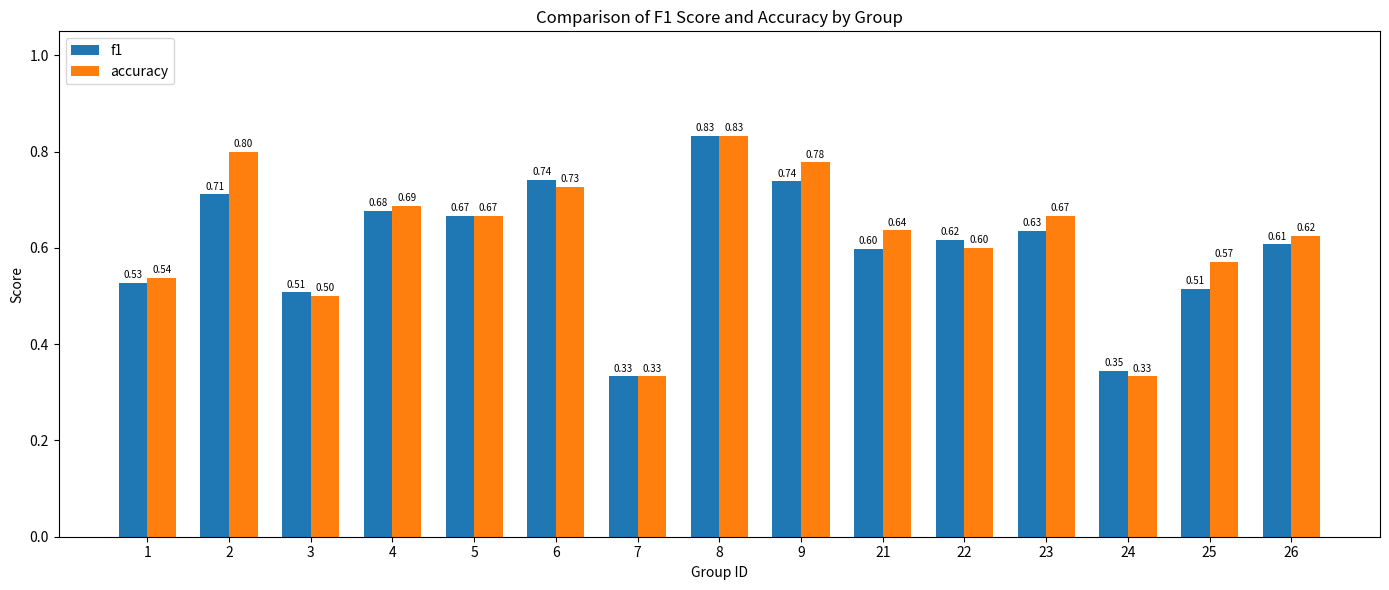

What is the value of the accuracy bar at the 3rd from the left?

0.5